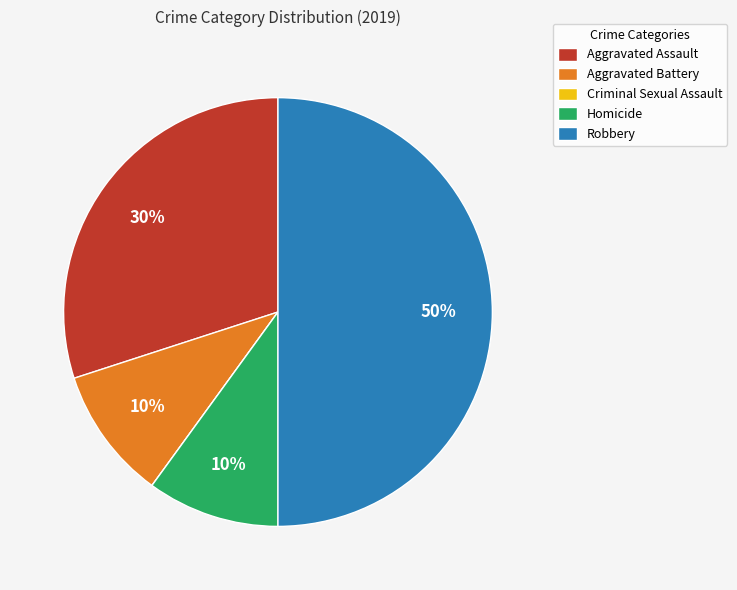

True or false: Aggravated Assault accounts for 30% of the total.

True